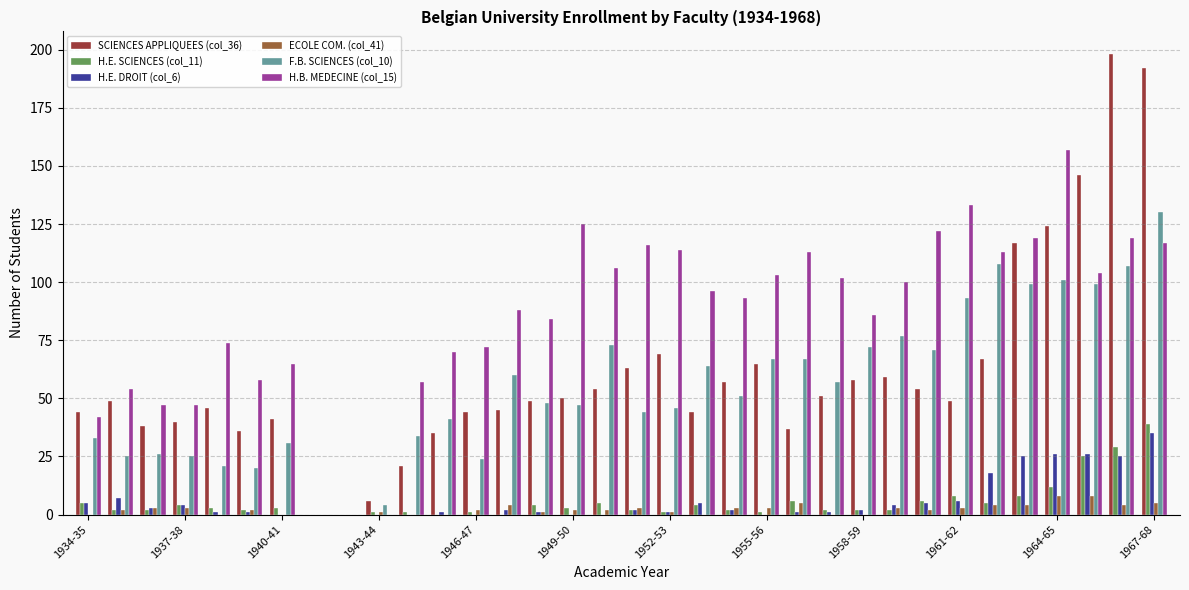

What is the sum of all H.B. MEDECINE (col_15) values?

2896